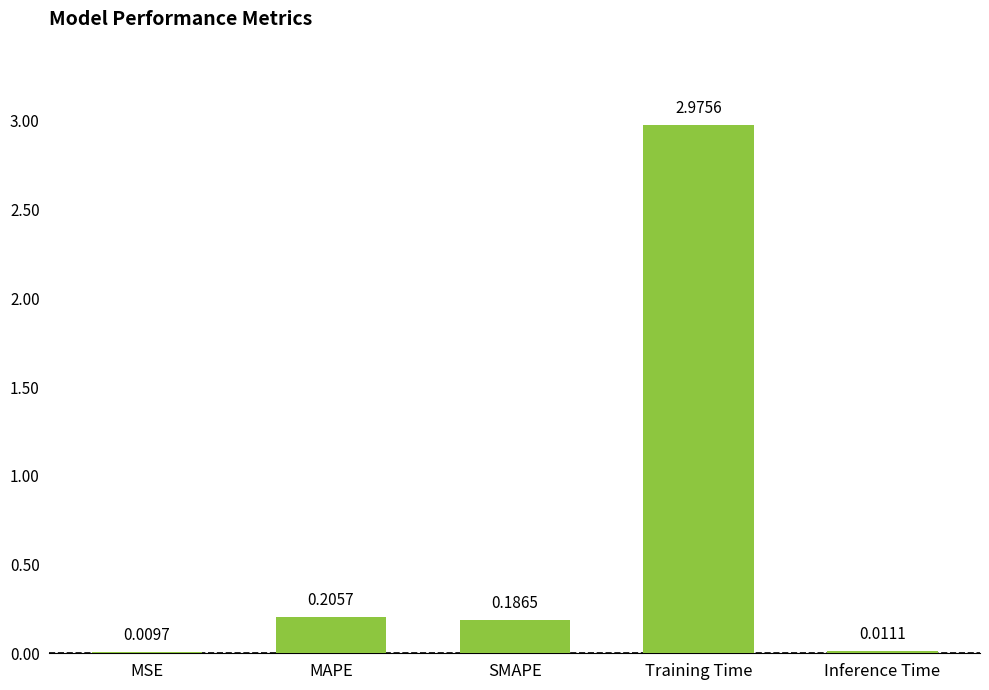

What is the average value?

0.7